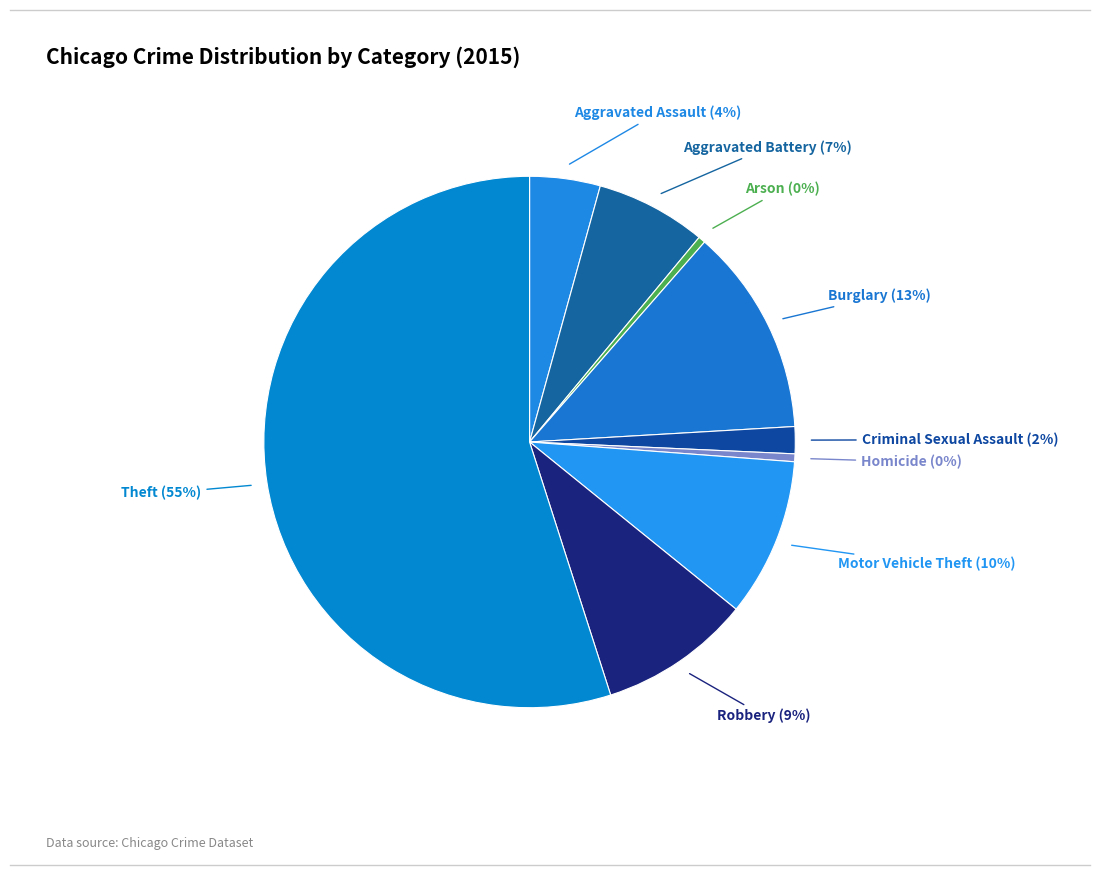

How many slices are in this pie chart?

9